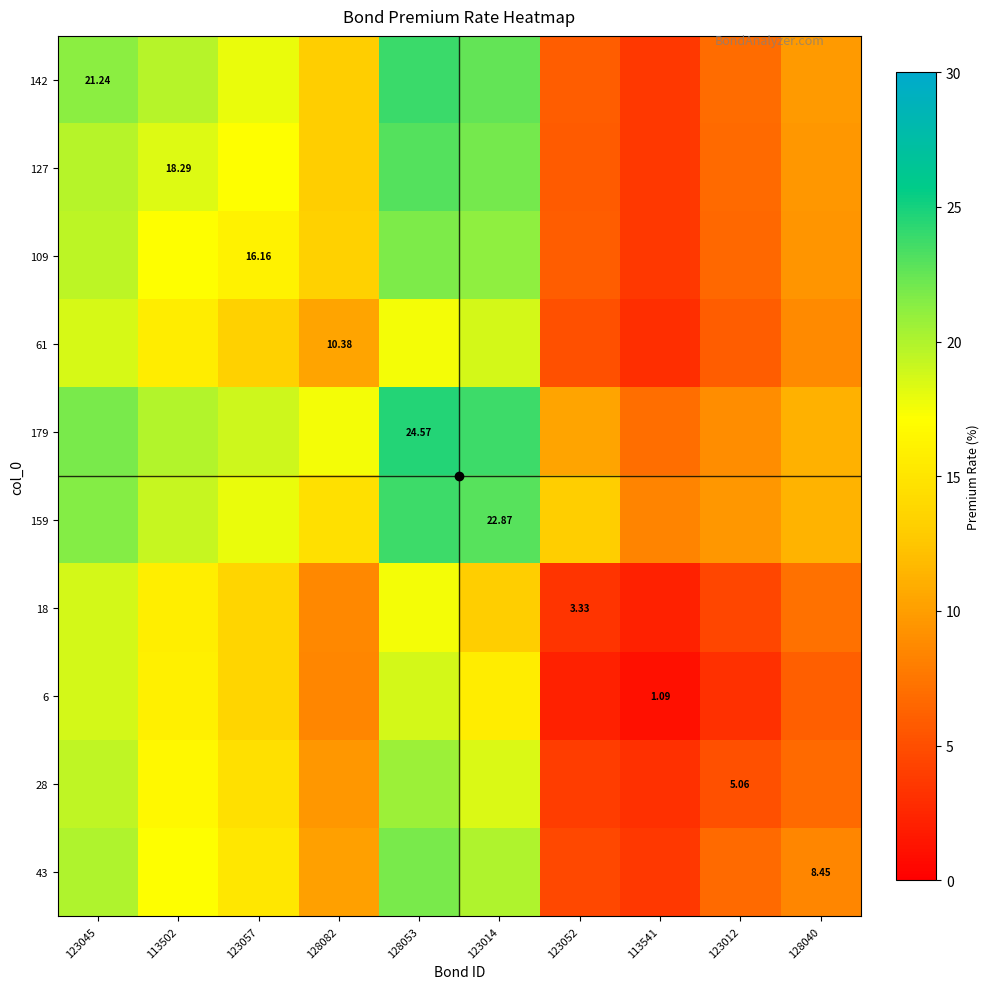

How many data points in 61 are less than 13?

5